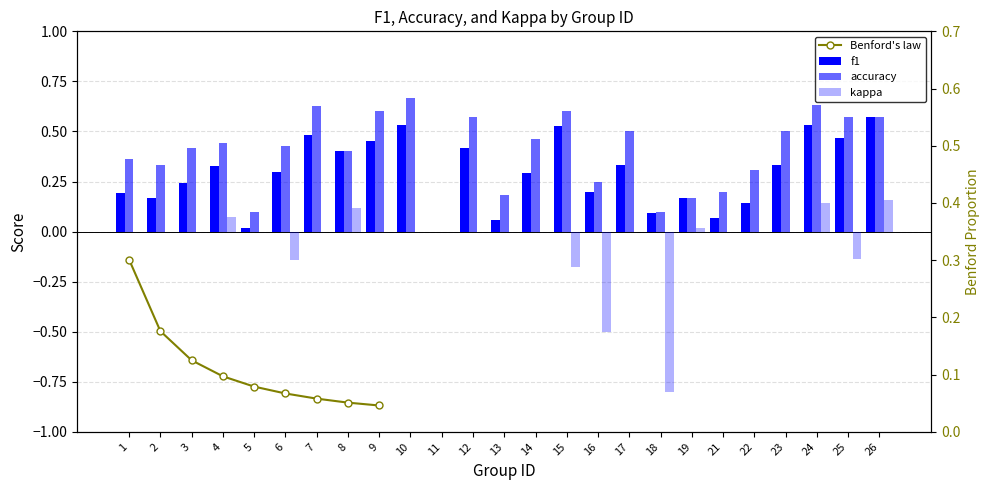

At which category is the sum across all series the highest?

24